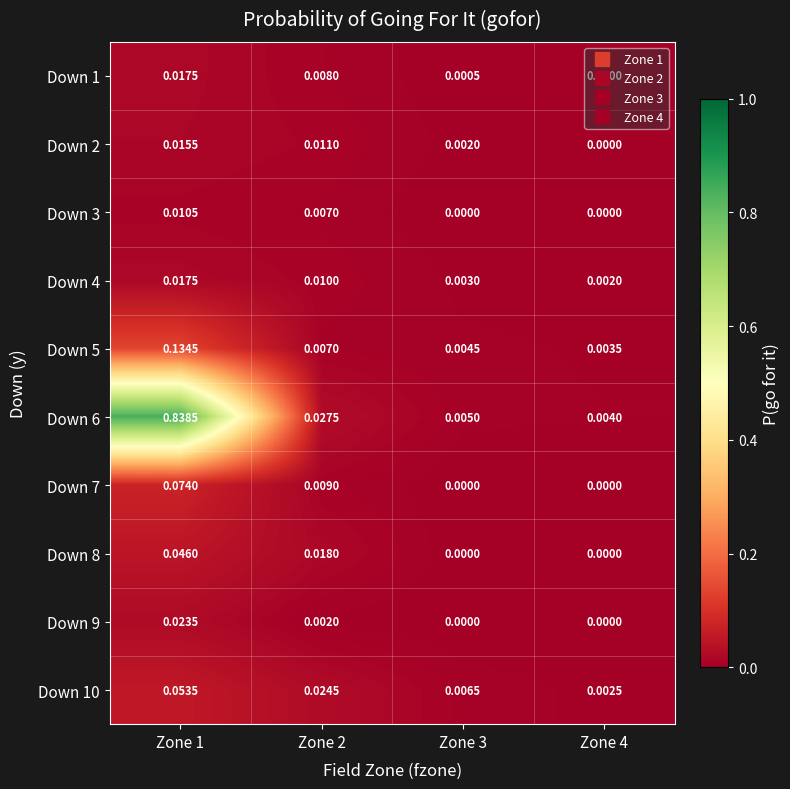

Count the number of categories in the chart.

4